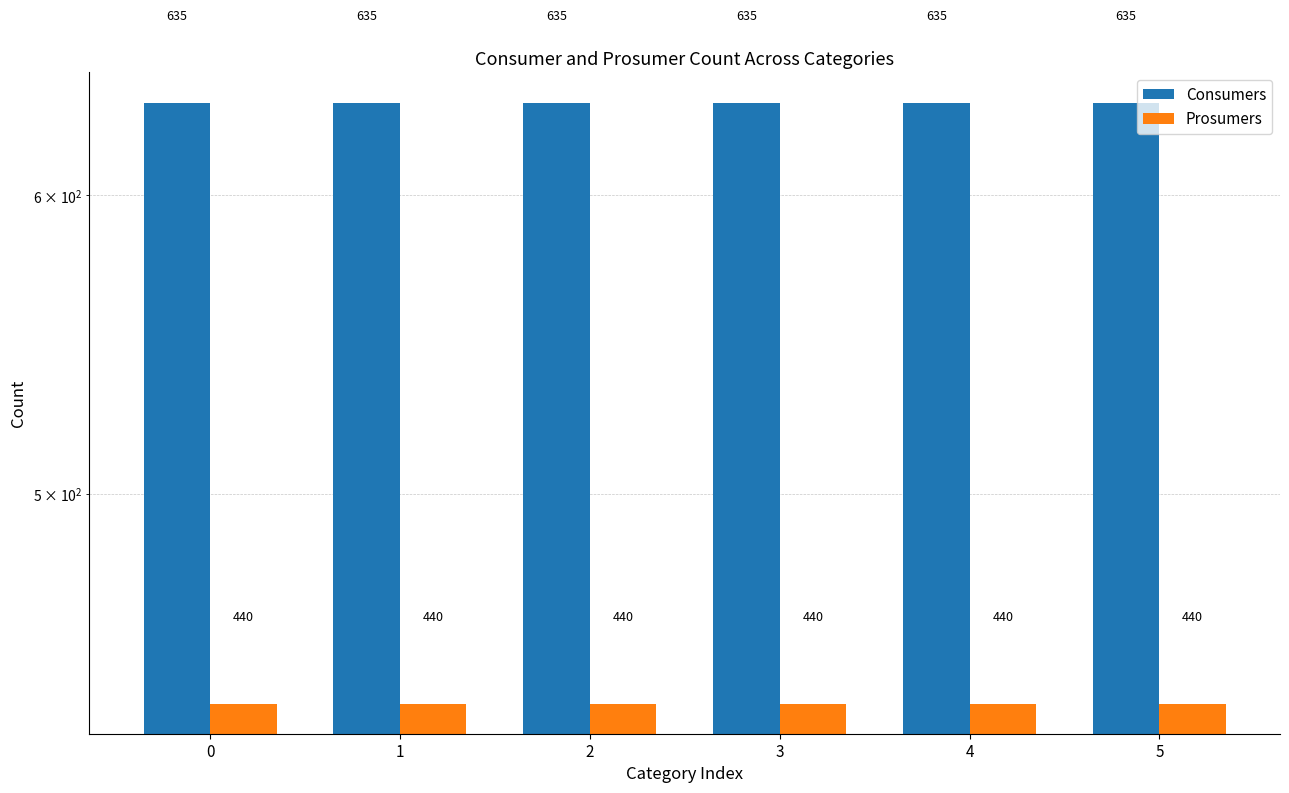

Which series changed the most between 1 and 3?

Consumers